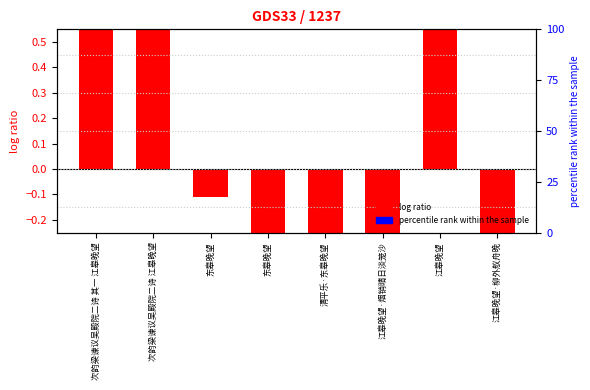

What is the difference between the second highest and minimum values?

1.8